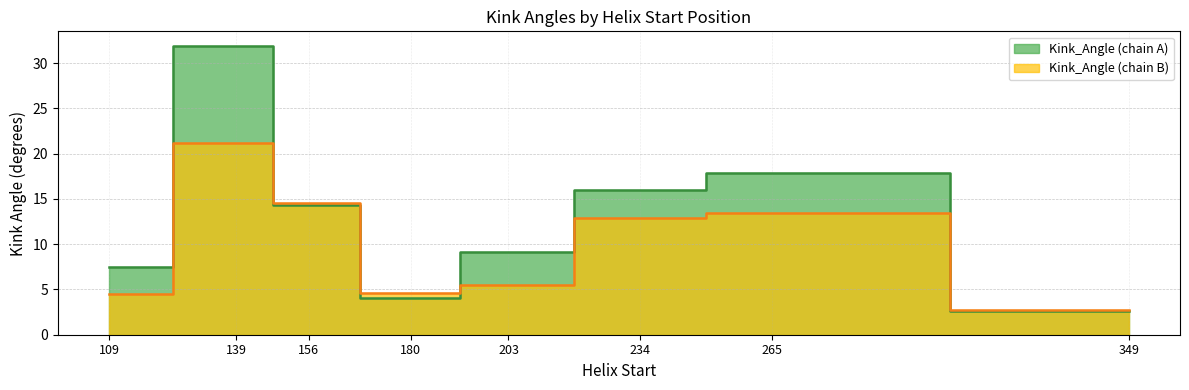

Which series has the largest total across all categories?

Kink_Angle_A